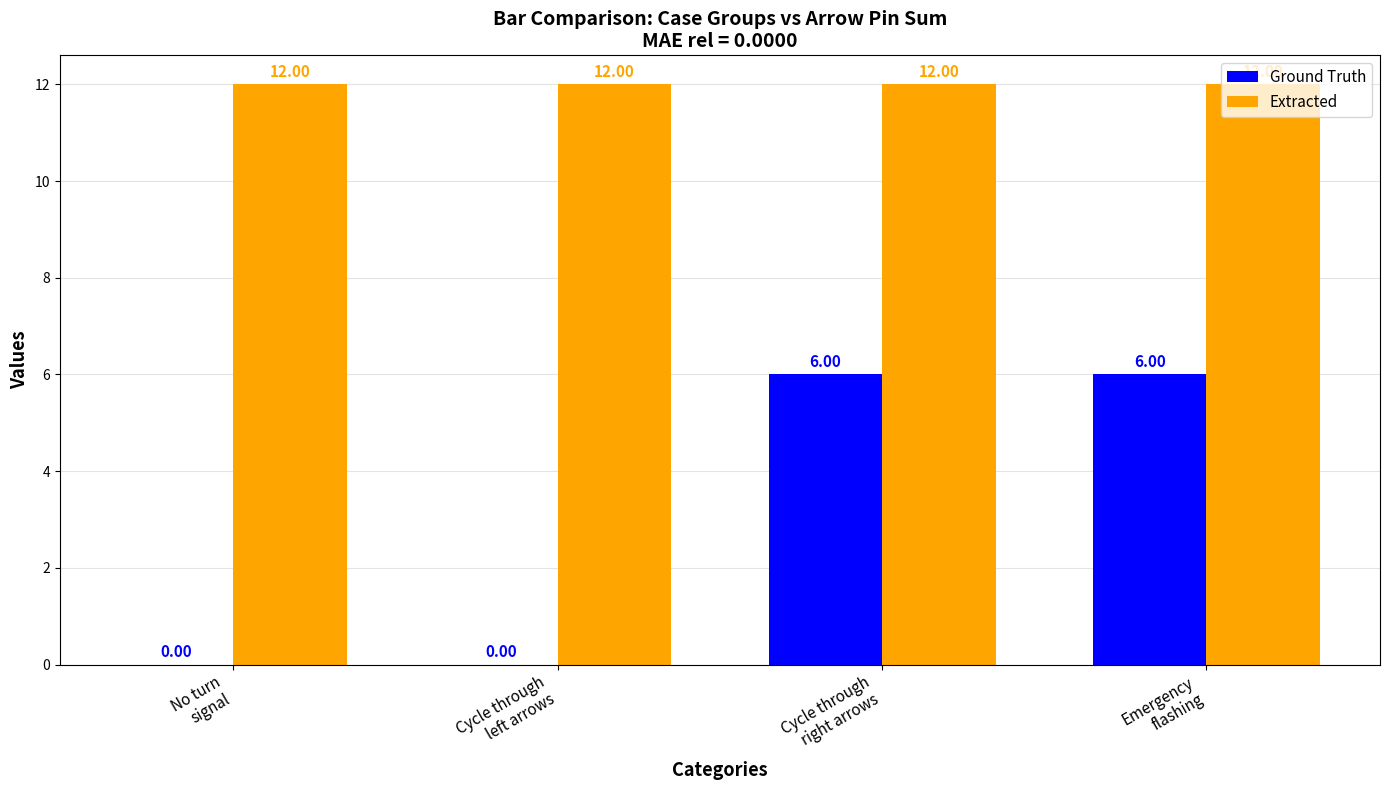

The Ground Truth series shows 0 at No turn
signal. True or false?

True